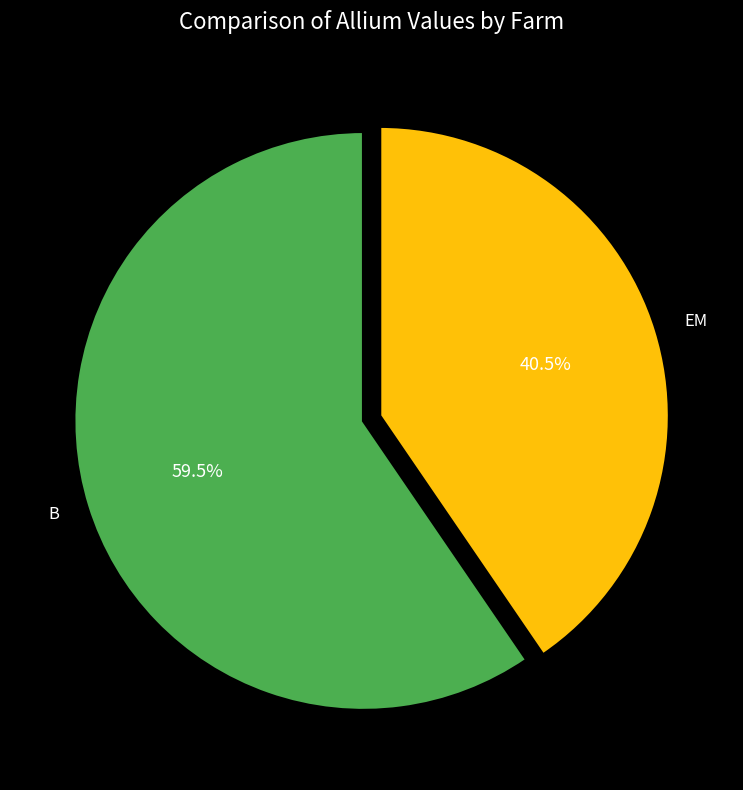

Do B and EM together represent more than half of the pie?

Yes